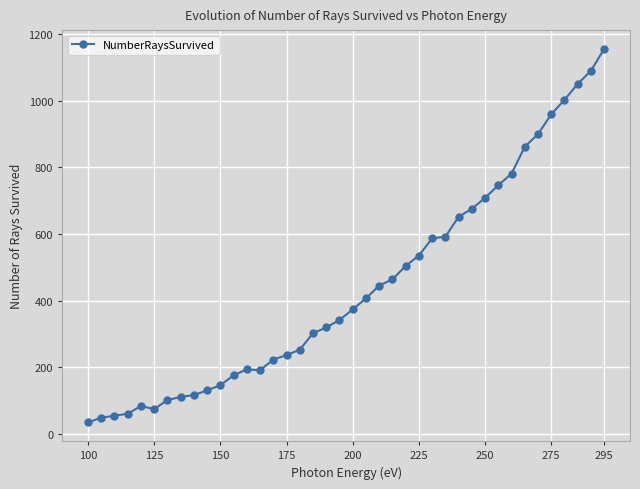

What is the average value?

442.3